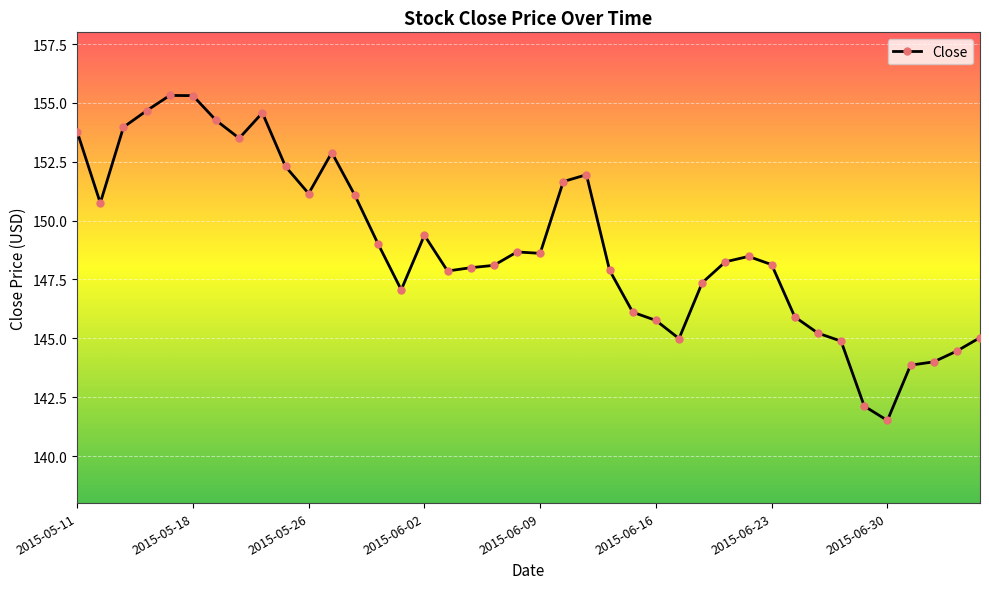

True or false: there are more than 2 points higher than both neighbors.

True